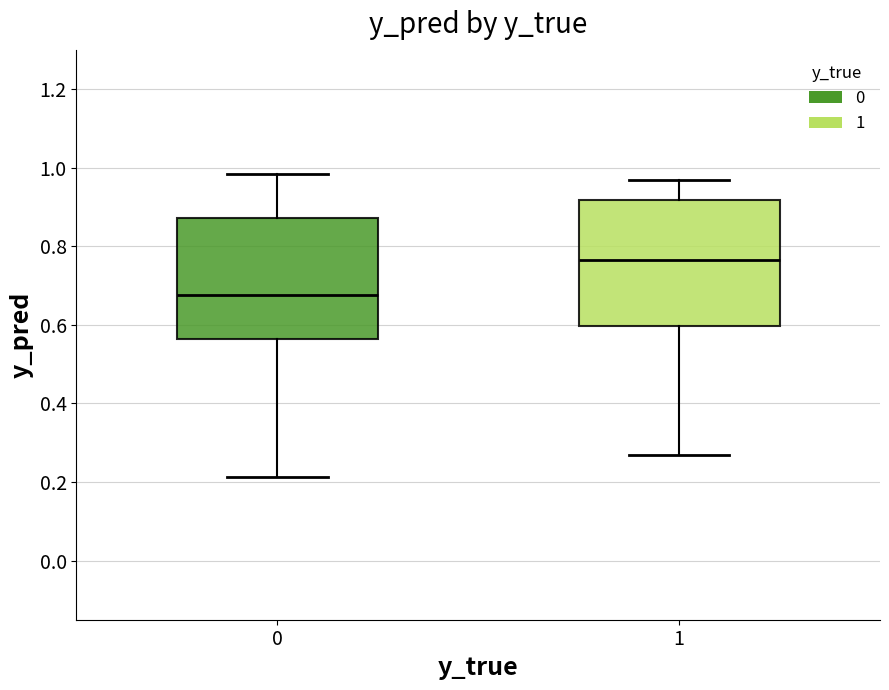

Reading left to right, read every box against the y-axis: the position of its median line, the range the box covers, and the ends of its whiskers. The values are not printed on the chart, so give them approximately, as read against the axis.

0: median 0.68, box 0.56 to 0.88, whiskers 0.22 to 0.98
1: median 0.76, box 0.60 to 0.92, whiskers 0.26 to 0.96